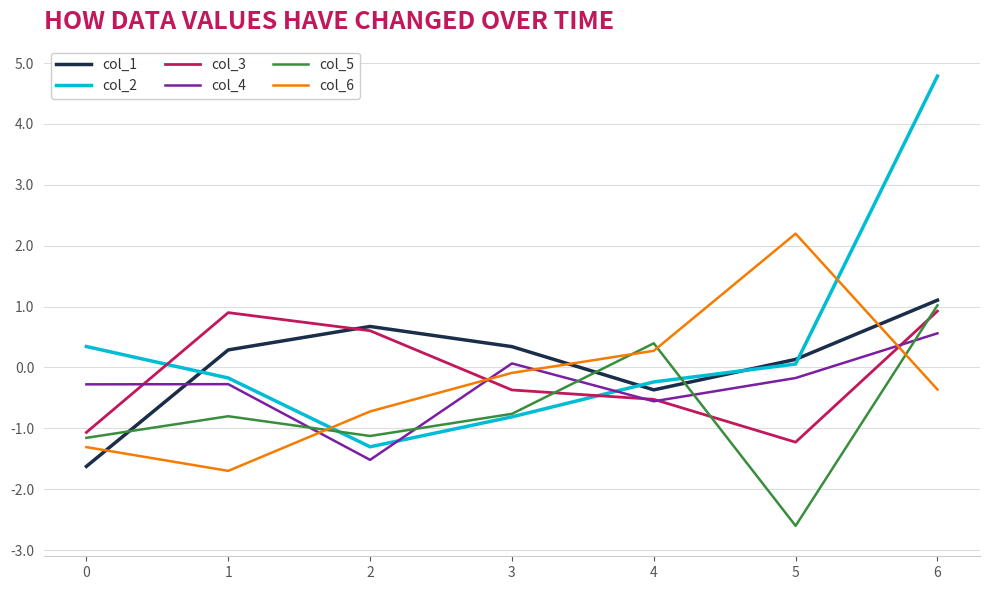

True or false: col_3 has a value of -0.3 at 5.

False